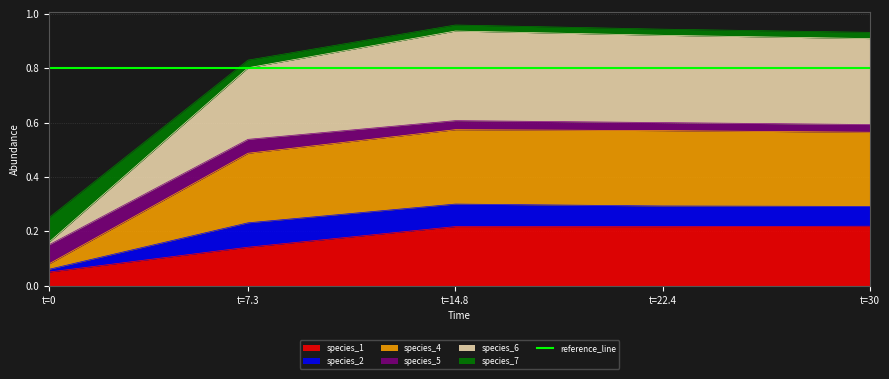

The value of species_1 at t=22.4 is 0.1. True or false?

False